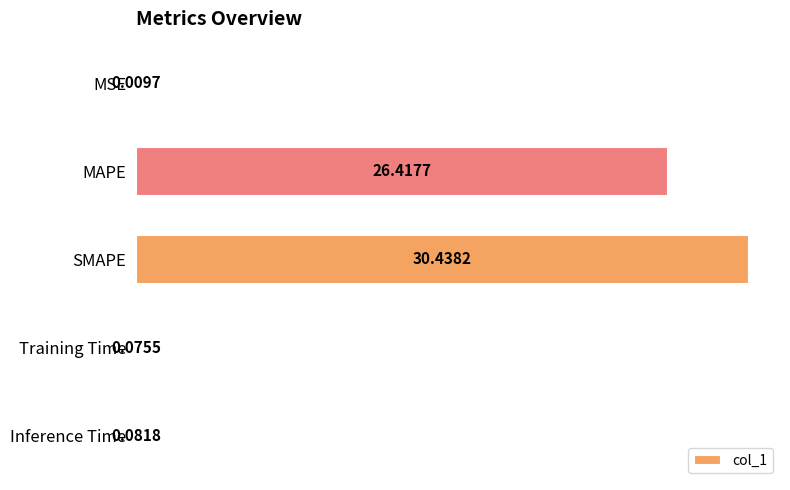

At which category does the chart reach its peak across all series?

SMAPE